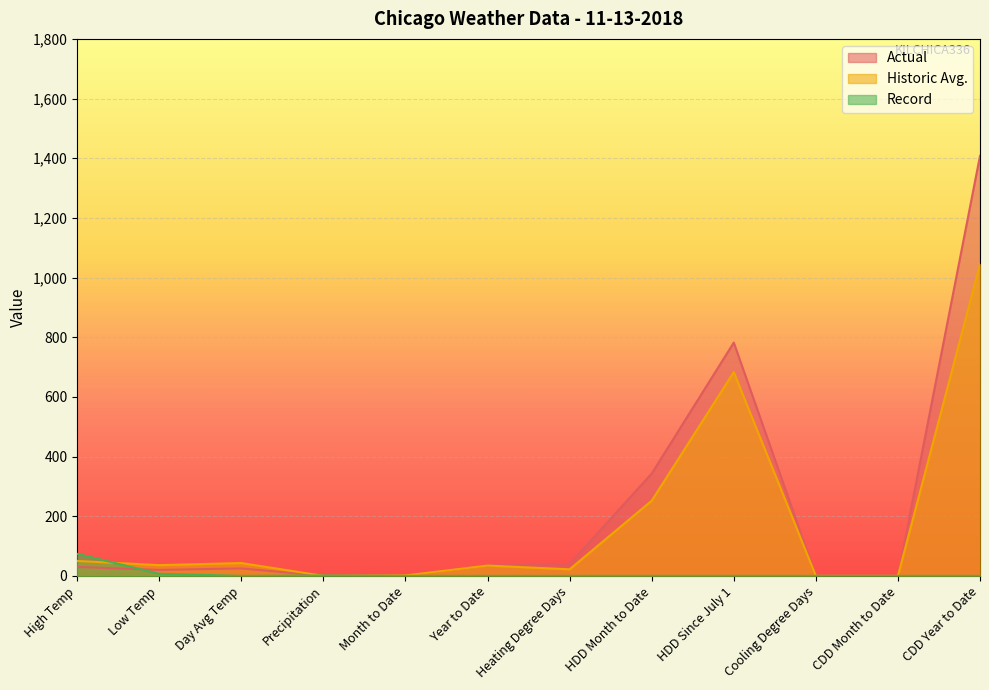

Count the number of data series in this chart.

3